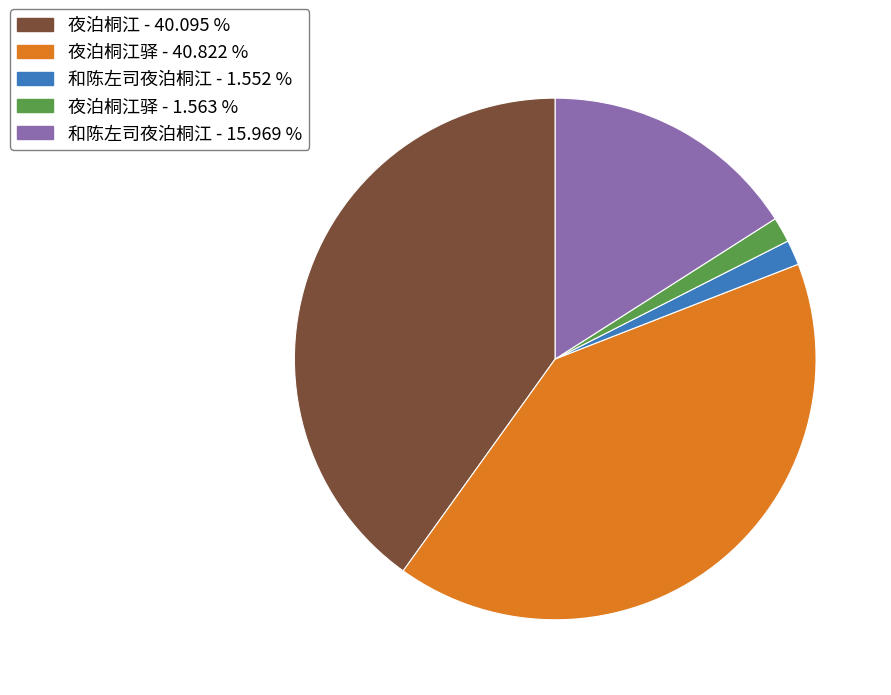

Does any single category account for the majority?

No